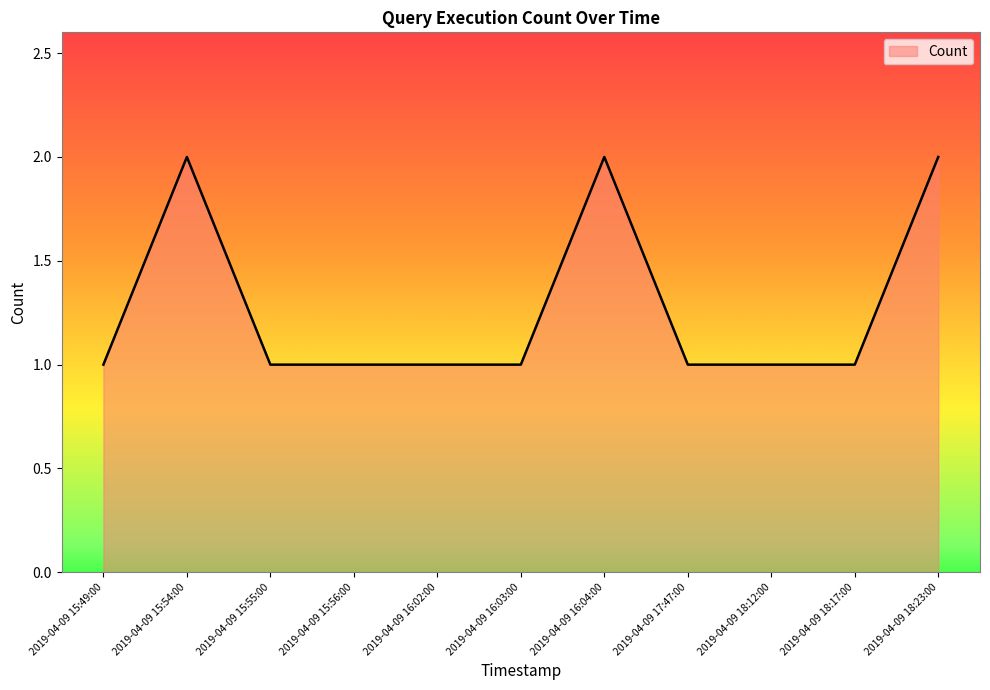

What is the difference between the maximum and minimum values?

1